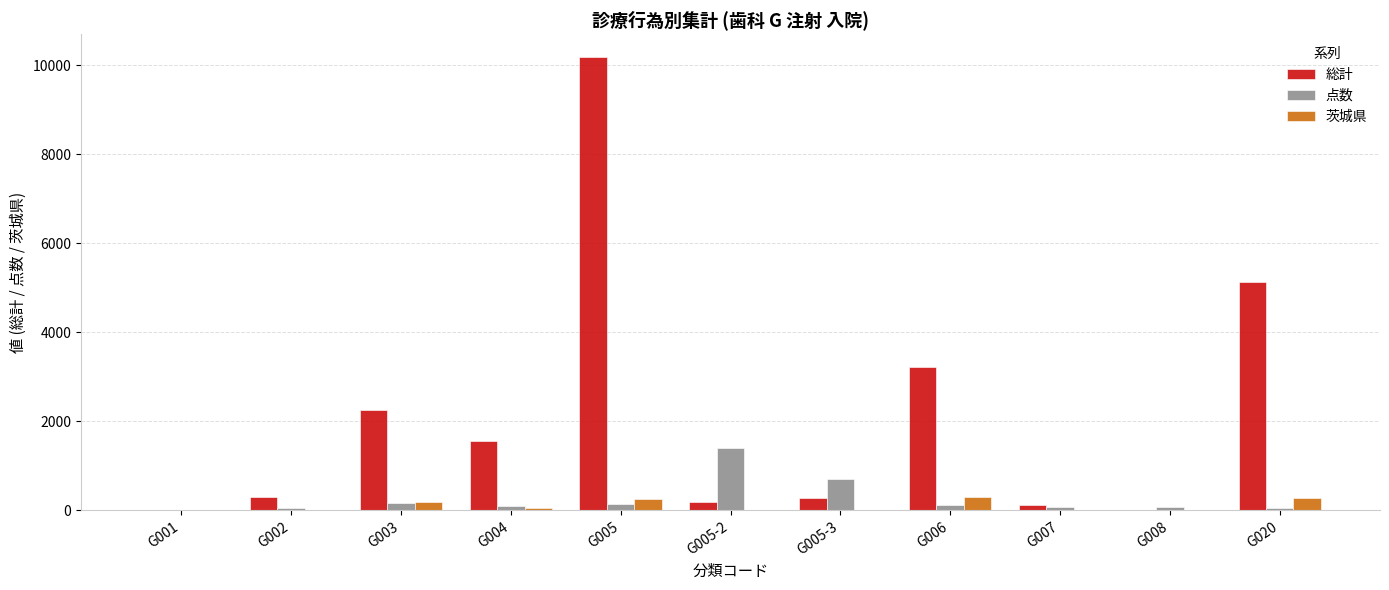

What is the sum of the 点数 values at G006 and G005?

265